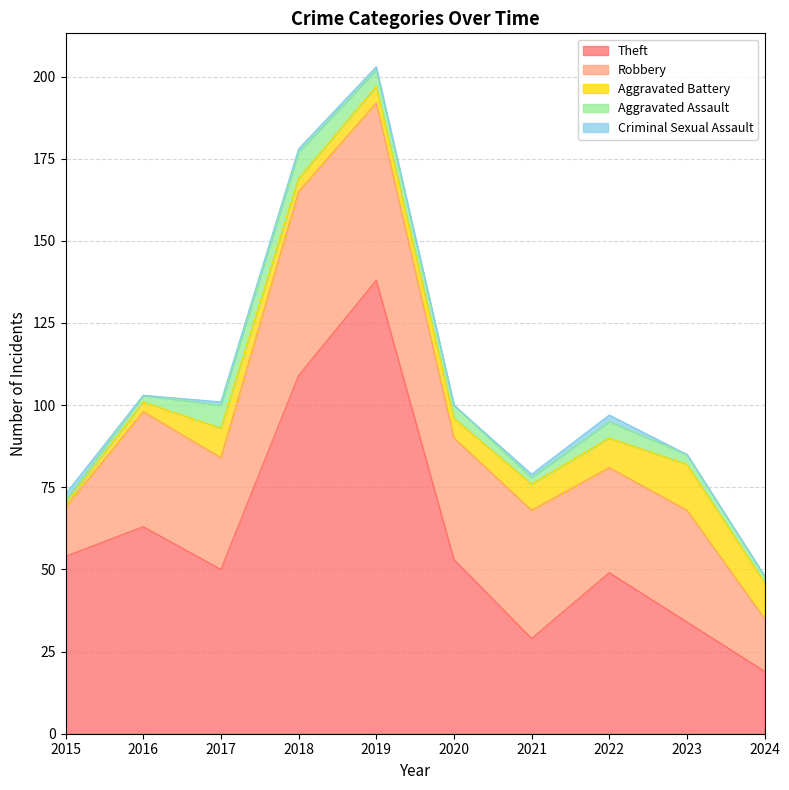

How many interior local valleys does the Robbery series have?

3